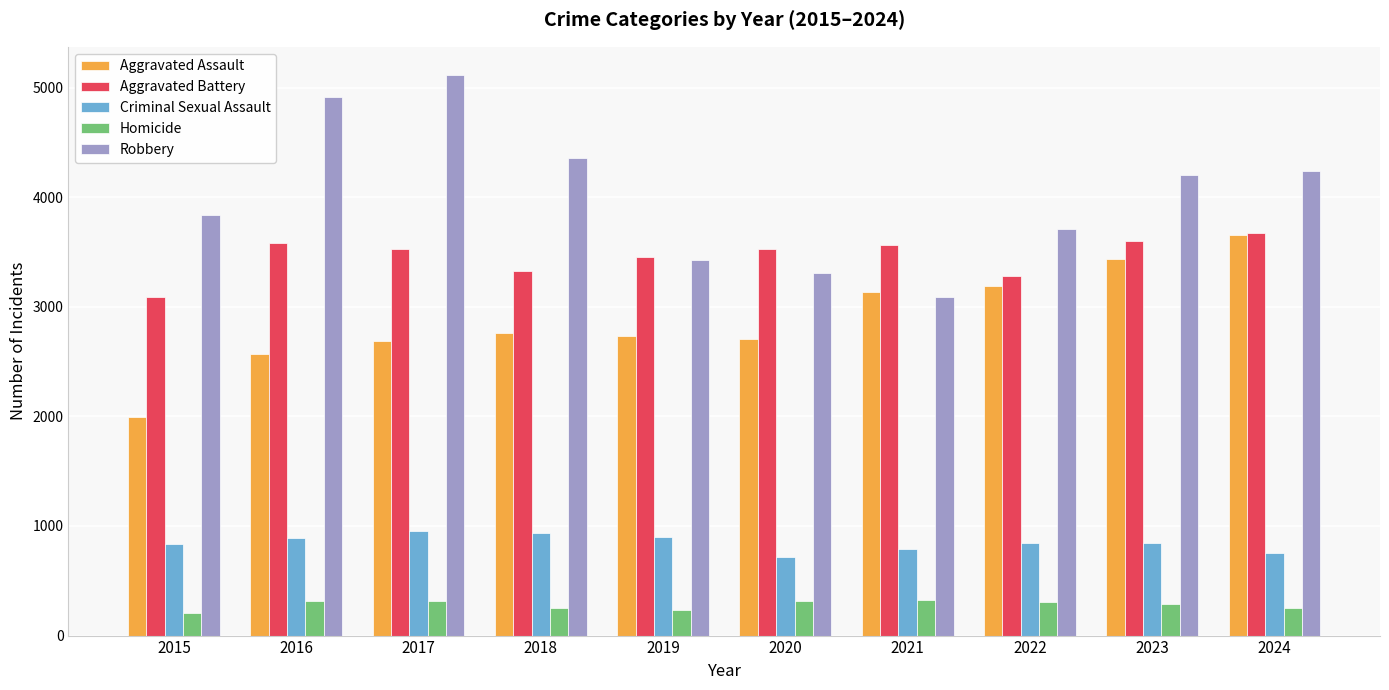

Are the bars horizontal?

No